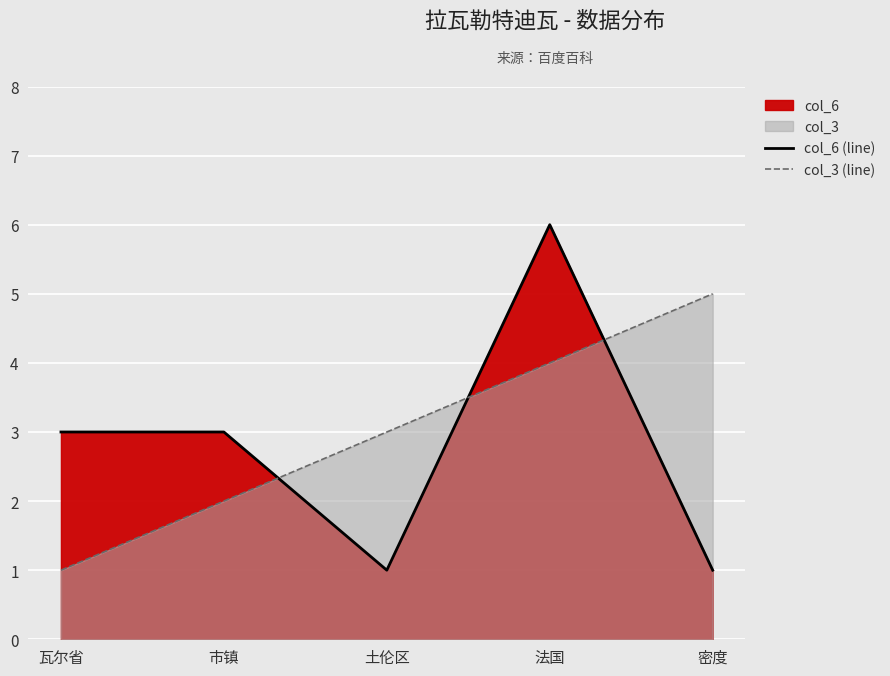

Reading left to right, list all the values displayed in this chart.

col_6 (line): 瓦尔省=3	市镇=3	土伦区=1	法国=6	密度=1
col_3 (line): 瓦尔省=1	市镇=2	土伦区=3	法国=4	密度=5